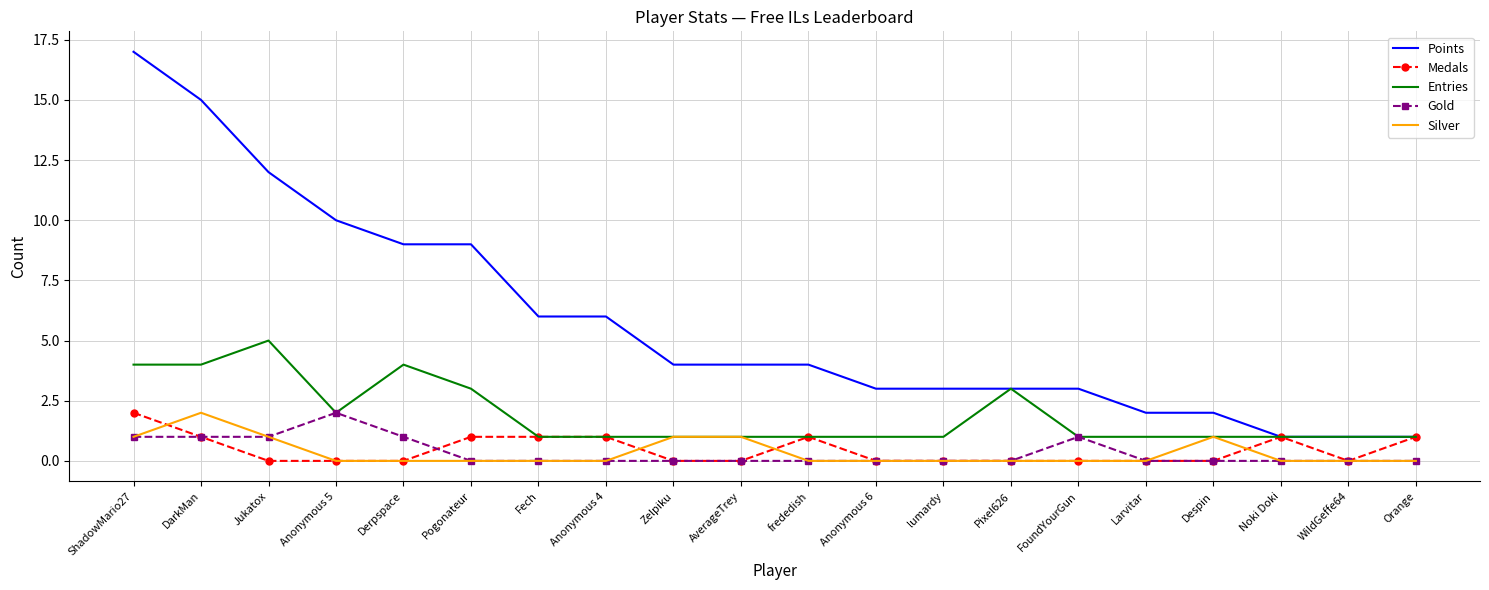

Between Anonymous 5 and FoundYourGun, which series saw the biggest shift?

Points